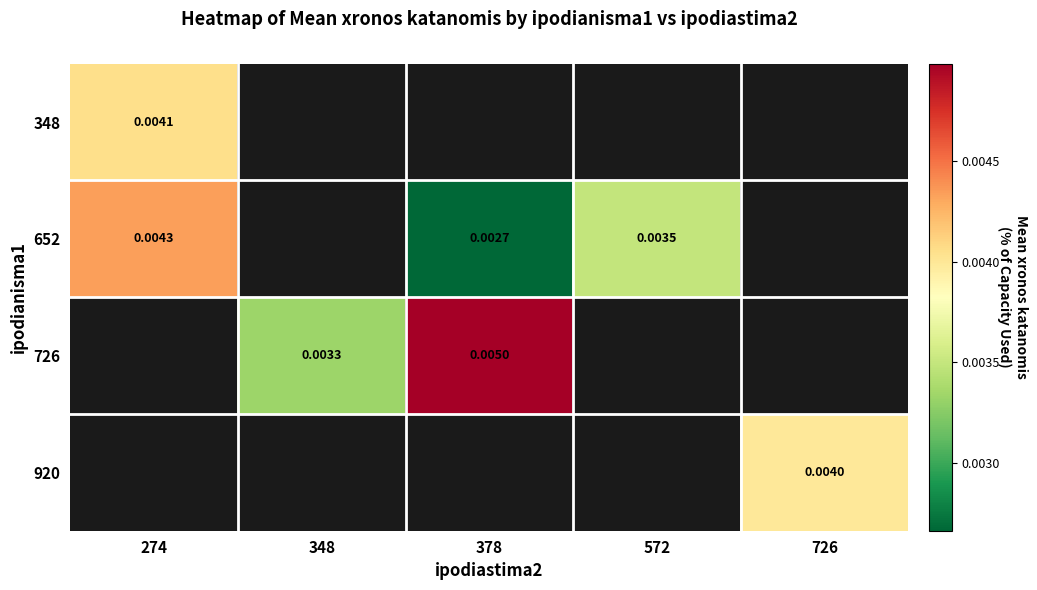

At how many categories does at least one series exceed 0?

5